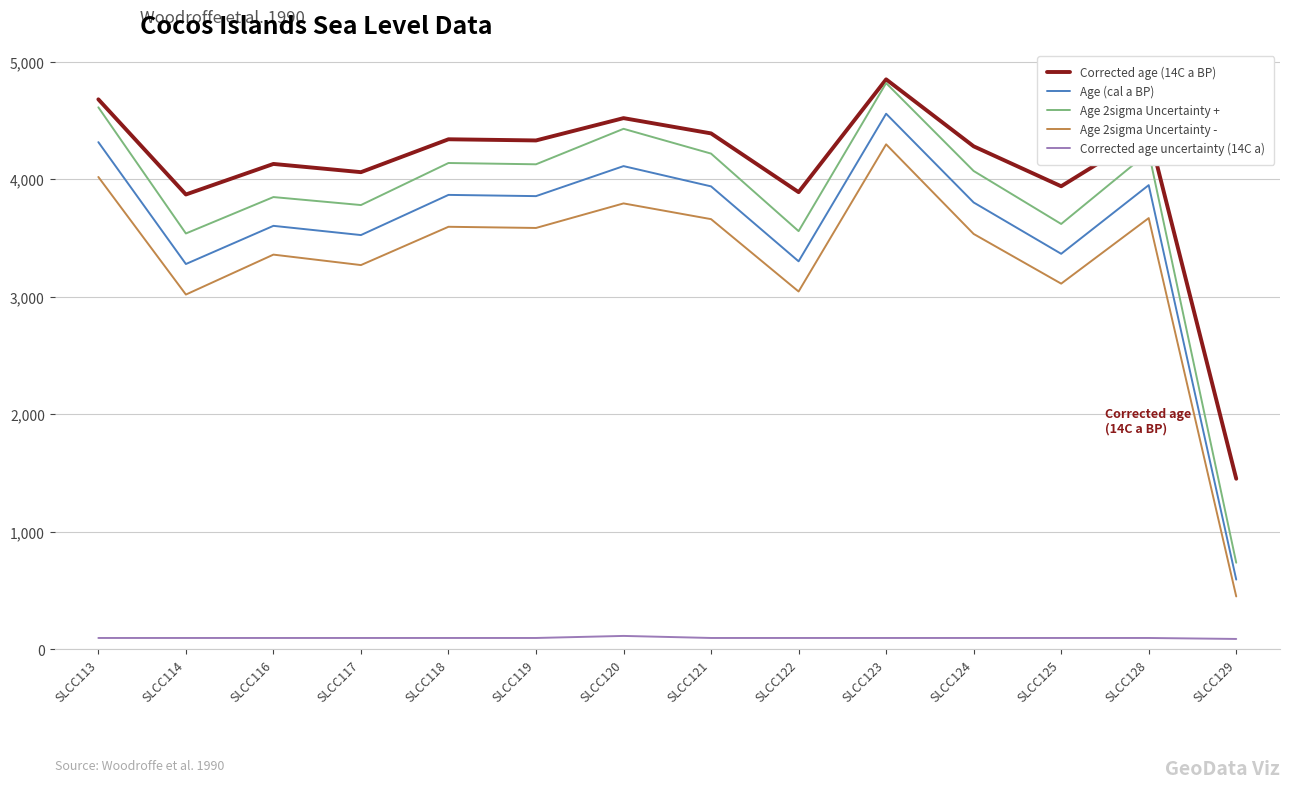

At which label does Age (cal a BP) reach its minimum?

SLCC129